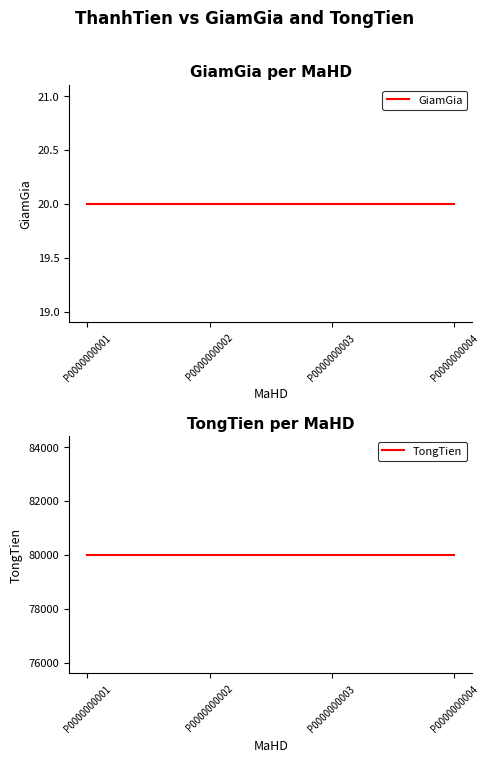

What is the approximate value of TongTien at P0000000004?

80000